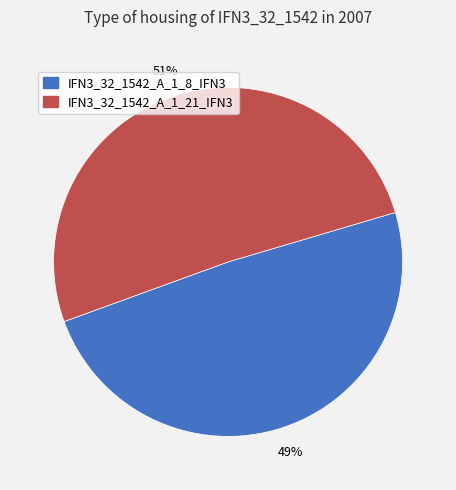

Is it true that IFN3_32_1542_A_1_21_IFN3 is 51% of the pie?

True